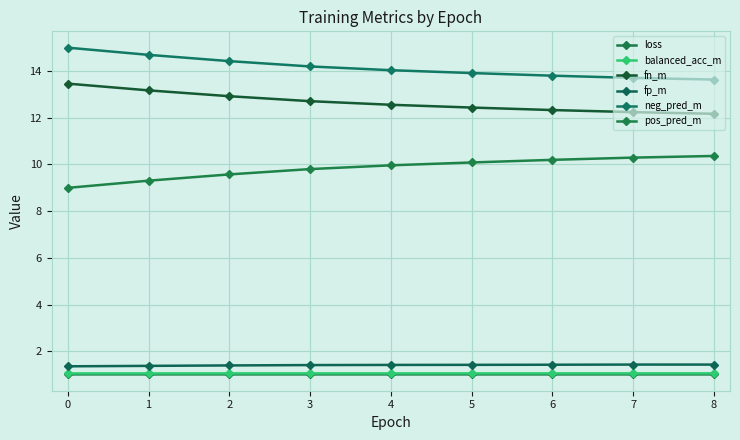

True or false: loss and fn_m intersect in this chart.

False